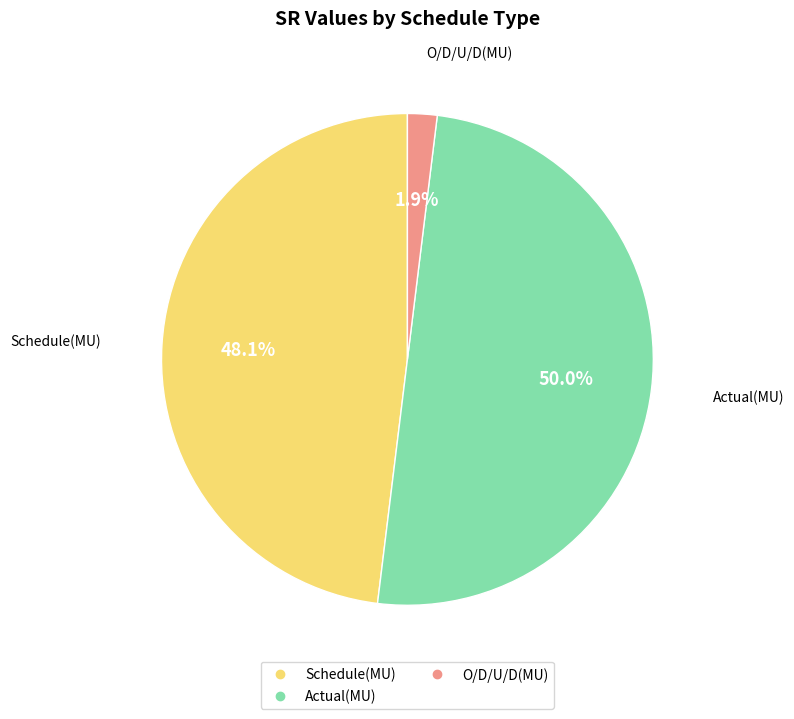

Rank the categories by value from highest to lowest.

Actual(MU), Schedule(MU), O/D/U/D(MU)